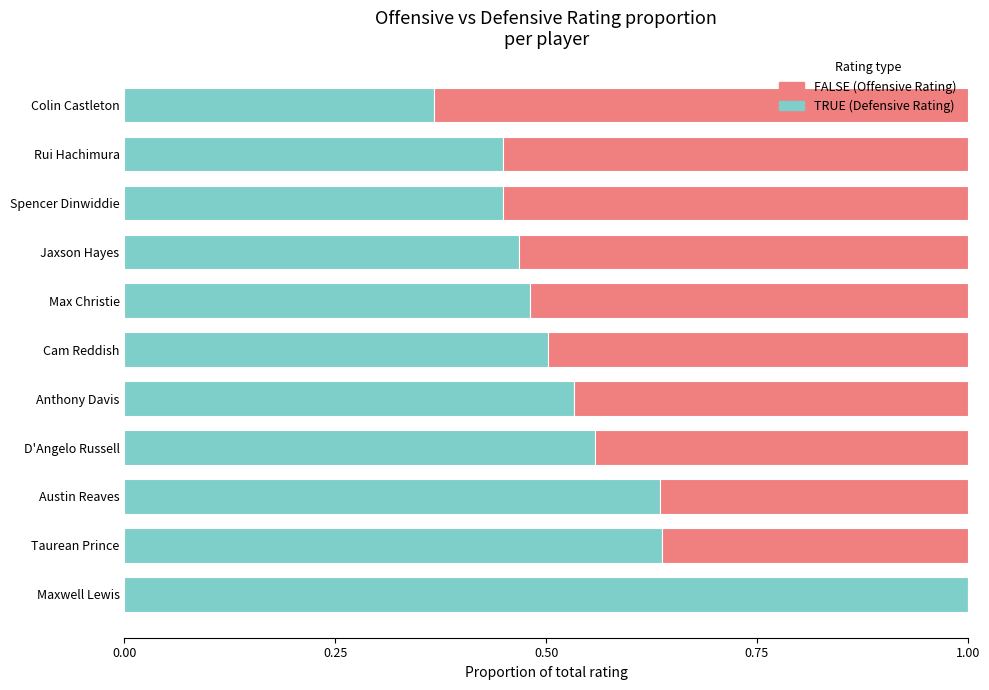

What is the total value across all series at Jaxson Hayes?

1.0